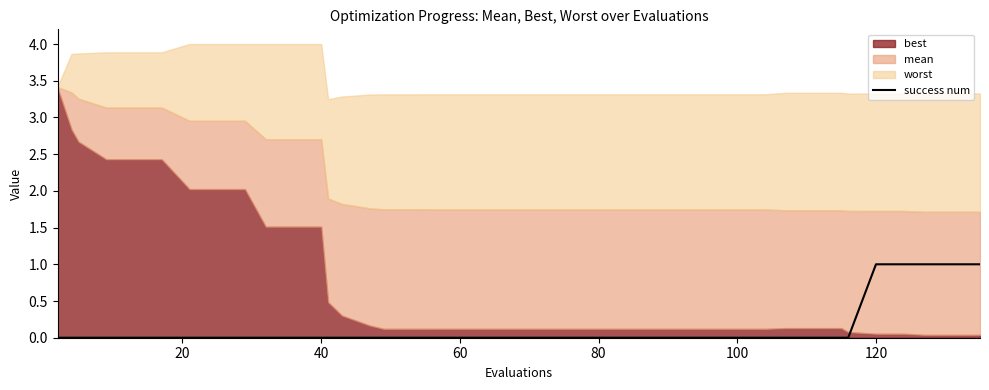

The value of success num at 60 is 0. True or false?

True